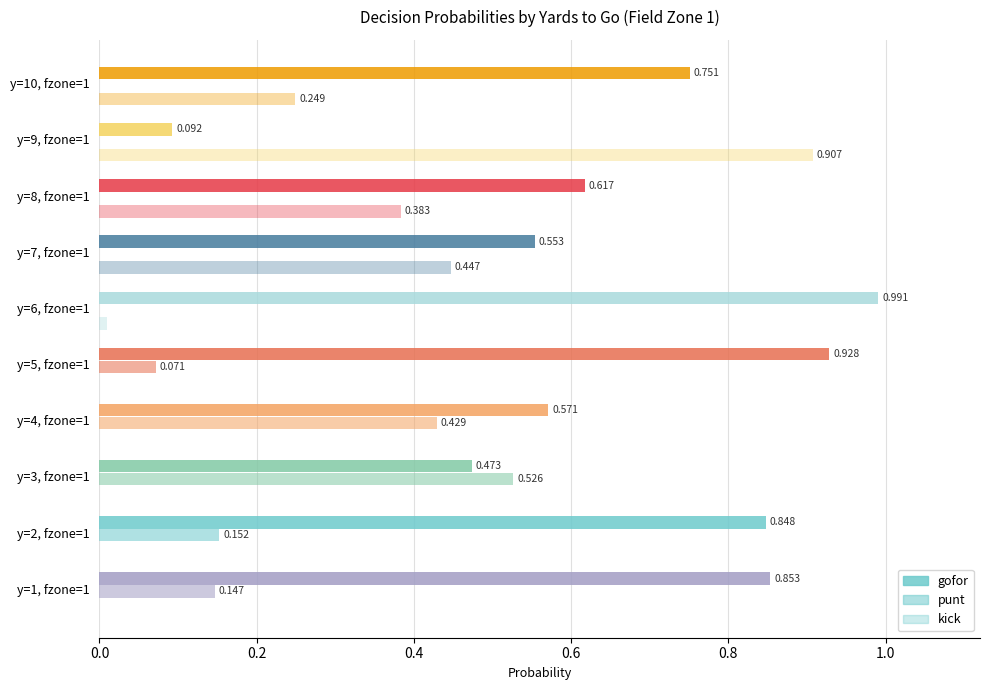

How many data points in punt are above 0?

5